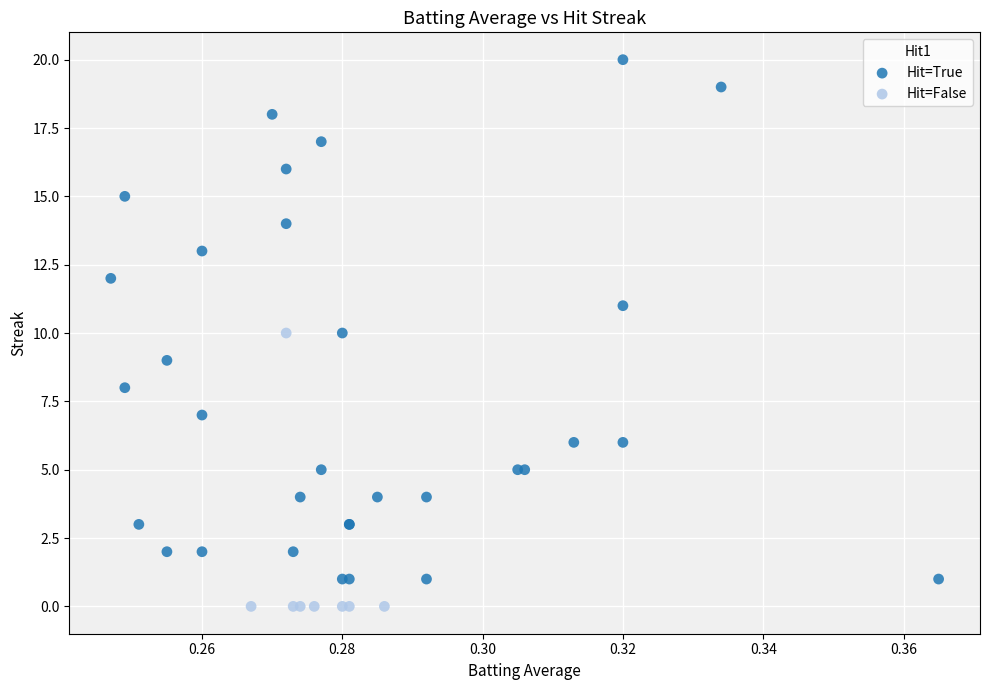

Which series contains the lowest Y value?

Hit=False